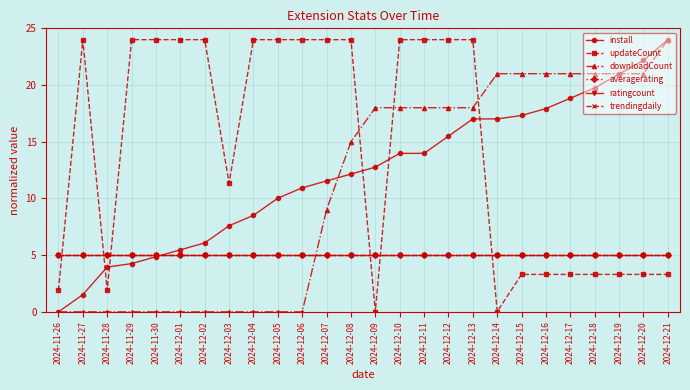

What is the highest value of the averagerating series?

5.0